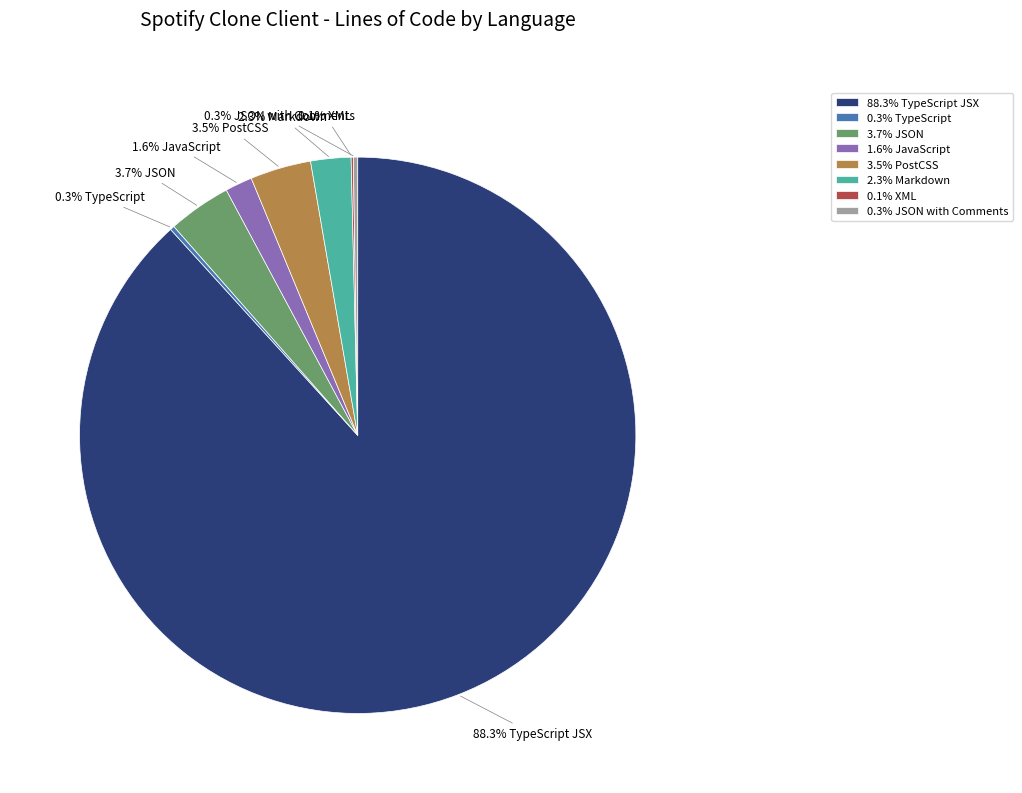

What is the total percentage of 3.7% JSON and 2.3% Markdown?

6.0%